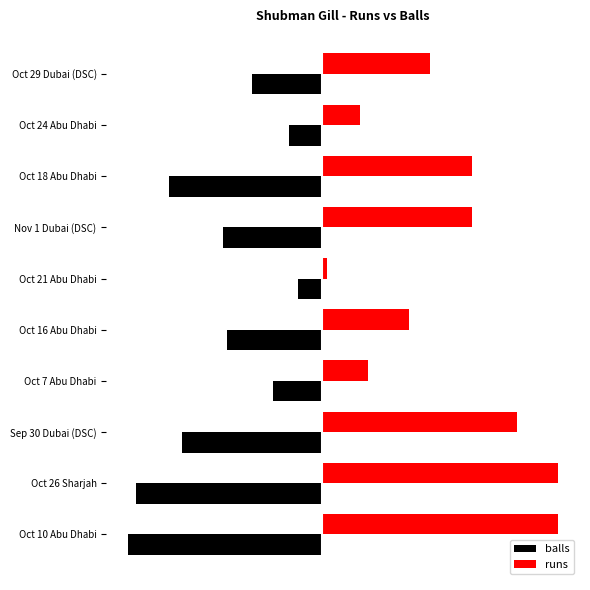

List the series in order of their peak value, lowest first.

balls, runs